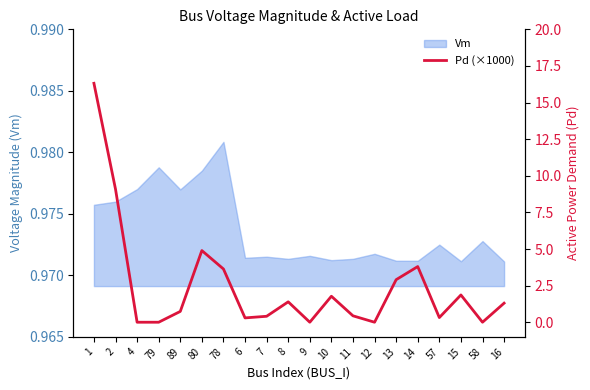

Is it true that Vm equals 1.3 at 80?

False